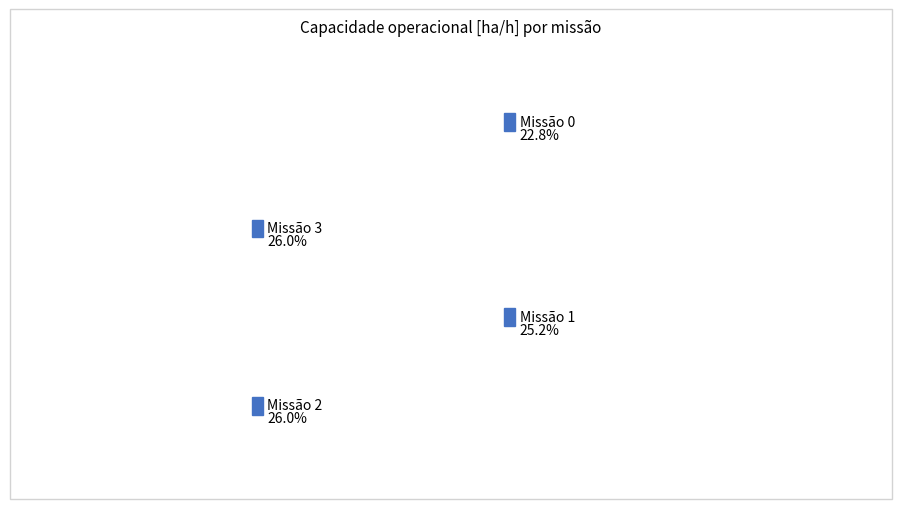

What percentage is the 0 slice, to the nearest percent?

23%